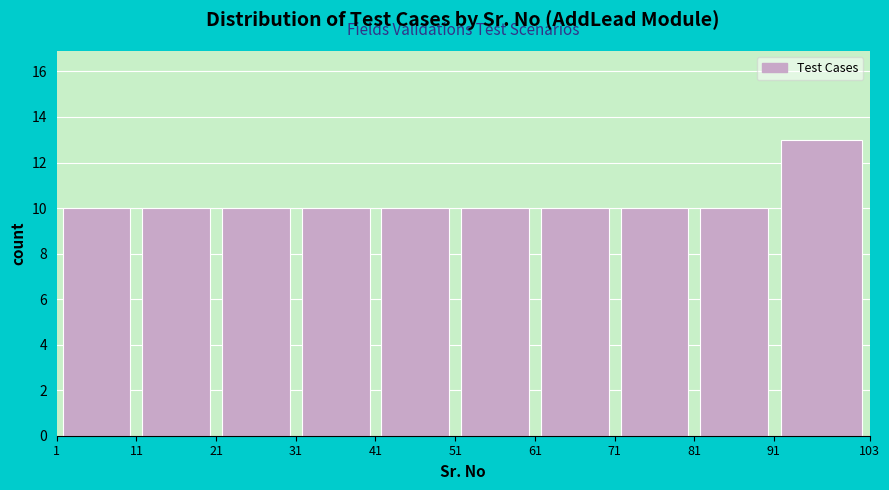

Over which range of the x-axis is the bar tallest?

91 to 103